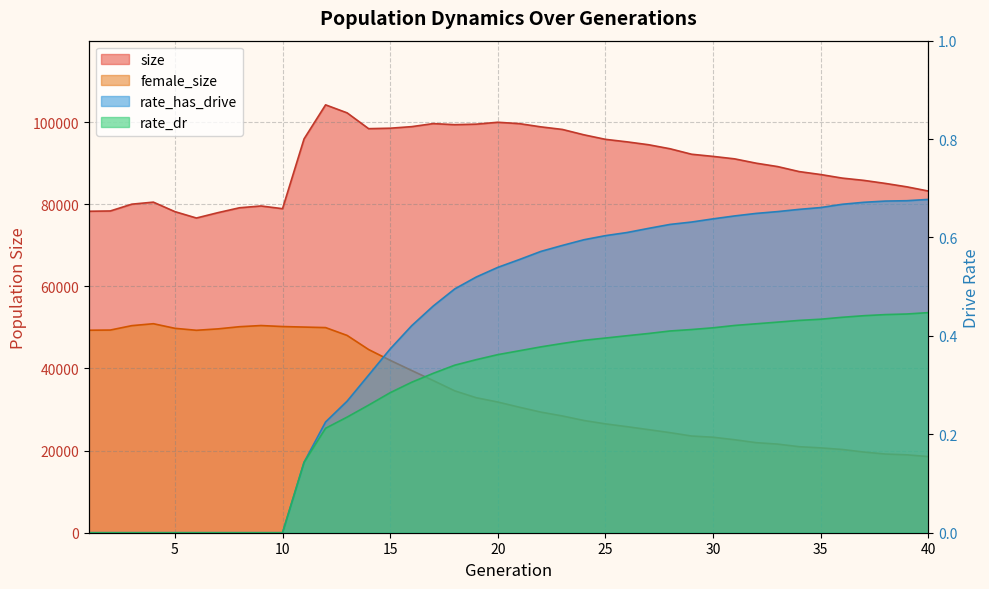

What is the difference between the size values at 27 and 20?

5469.0